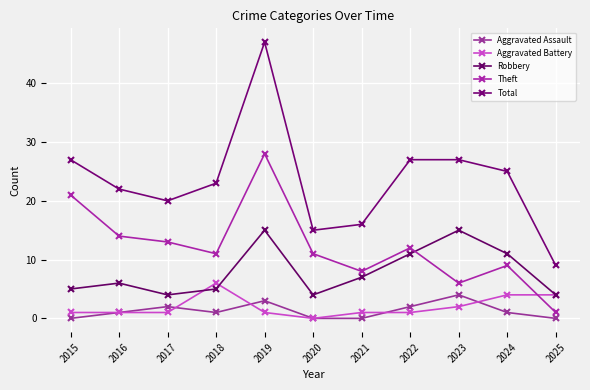

Does the chart have visible grid lines?

Yes